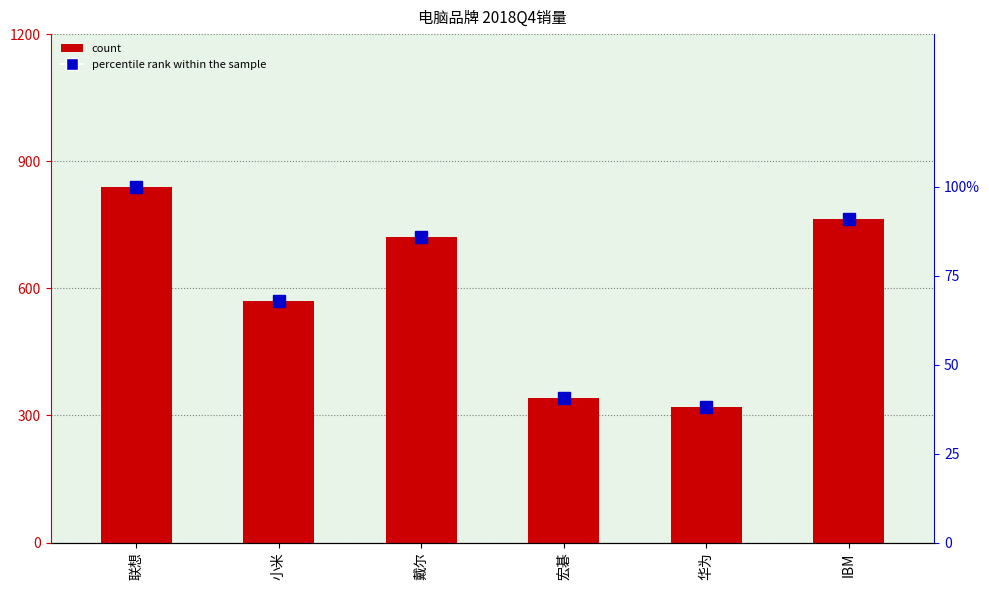

Reading right to left, what are all the values shown in this chart?

2018Q4: IBM=763.0	华为=321.0	宏碁=340.0	戴尔=721.0	小米=570.0	联想=840.0
percentile rank within the sample: IBM=90.8	华为=38.2	宏碁=40.5	戴尔=85.8	小米=67.9	联想=100.0